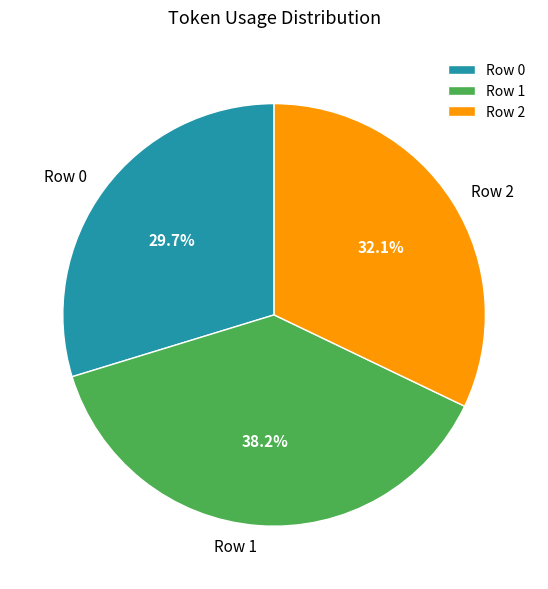

What is the ratio of the value at Row 2 to the value at Row 0?

1.1